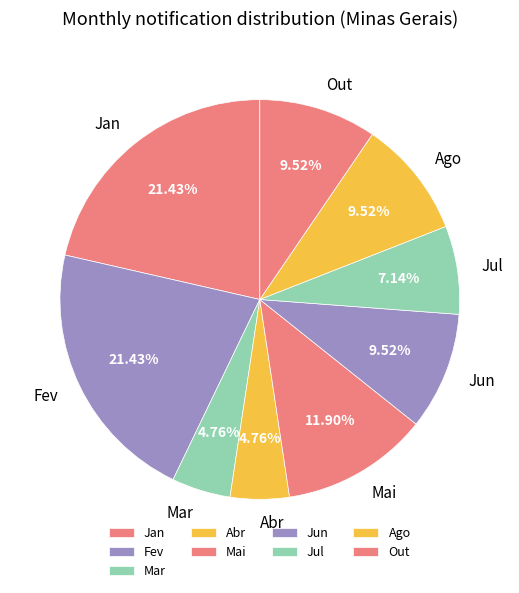

Is the sum of Mar and Fev greater than half?

No